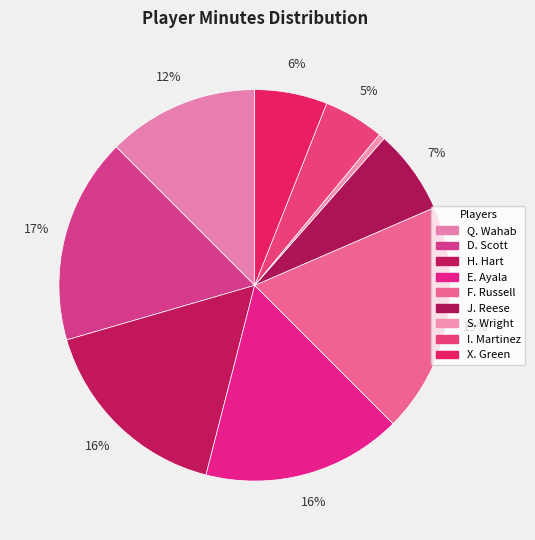

Count the number of slices in the pie.

9